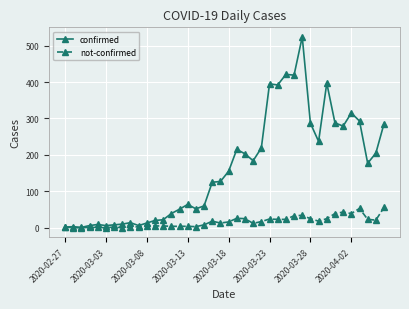

List the series in order of their peak value, lowest first.

not-confirmed, confirmed